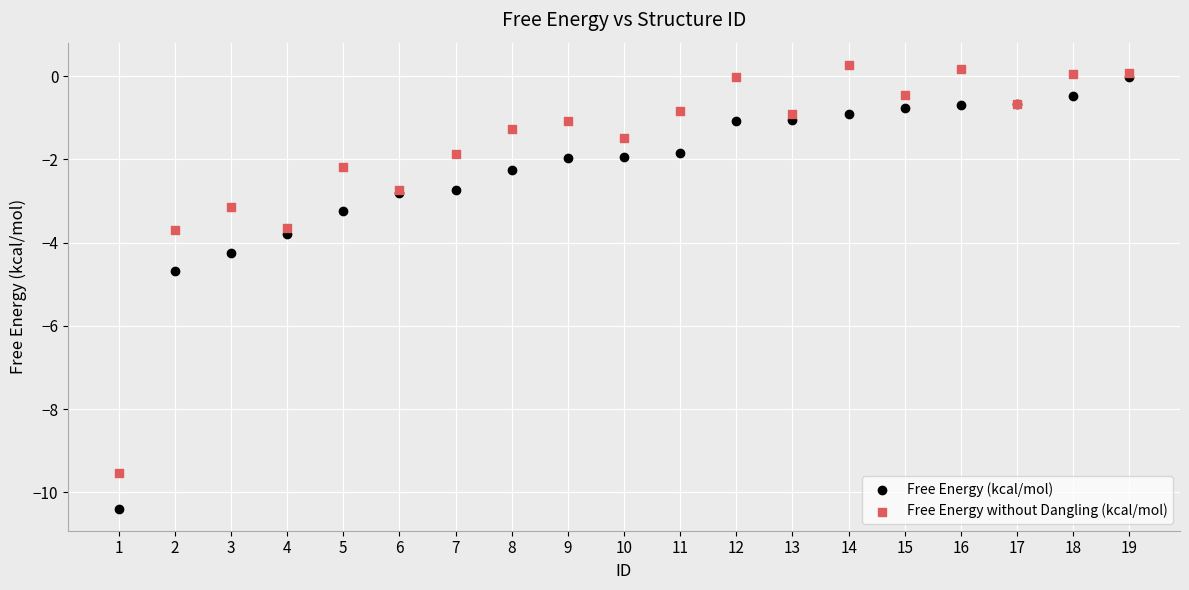

In the Free Energy (kcal/mol) series, what Y value is closest to -5?

-4.7